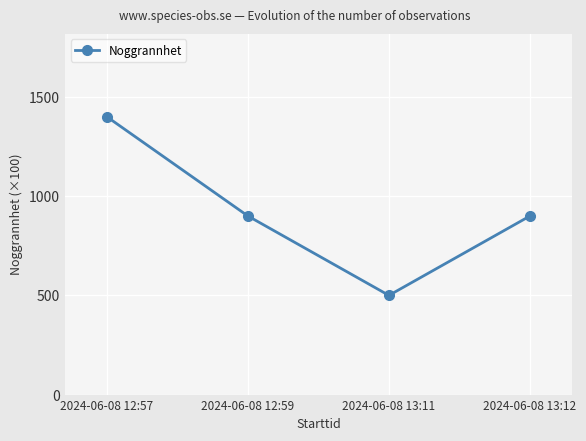

At which label does the data first exceed 900?

2024-06-08 12:57